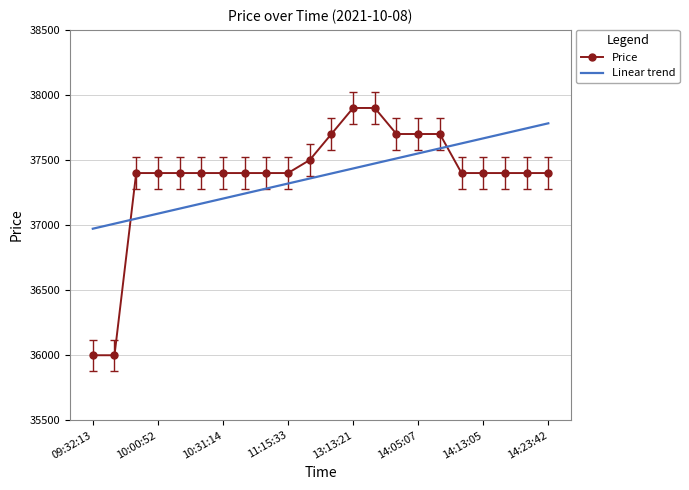

Which series has the widest spread of values?

Price